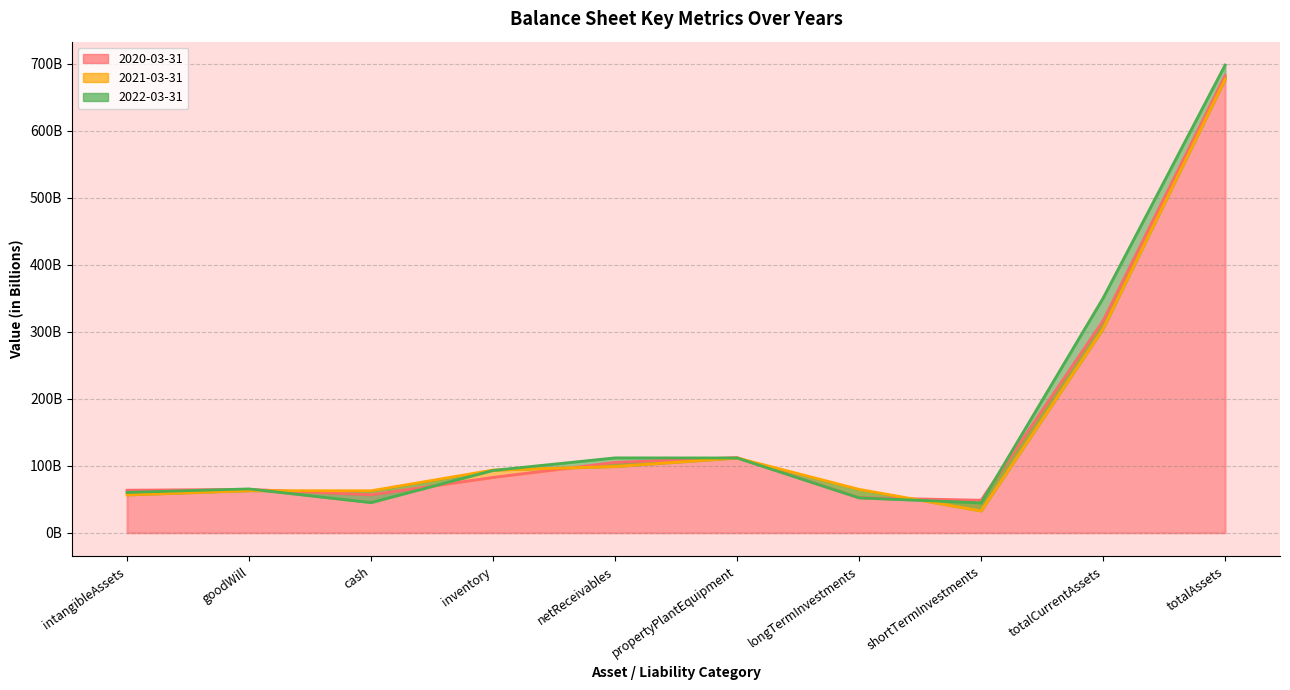

How many times do 2022-03-31 and 2020-03-31 cross each other?

5